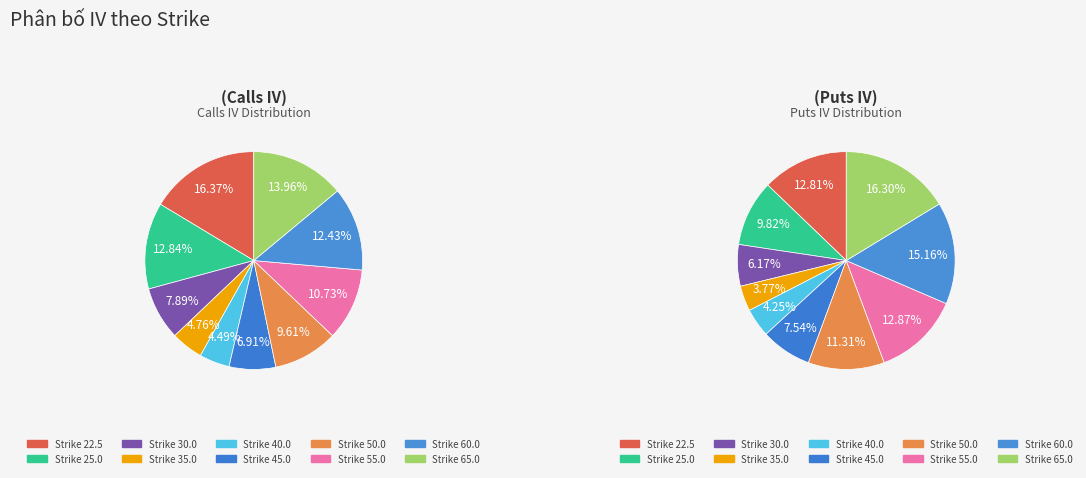

Between 35.0 and 50.0, which is larger?

50.0